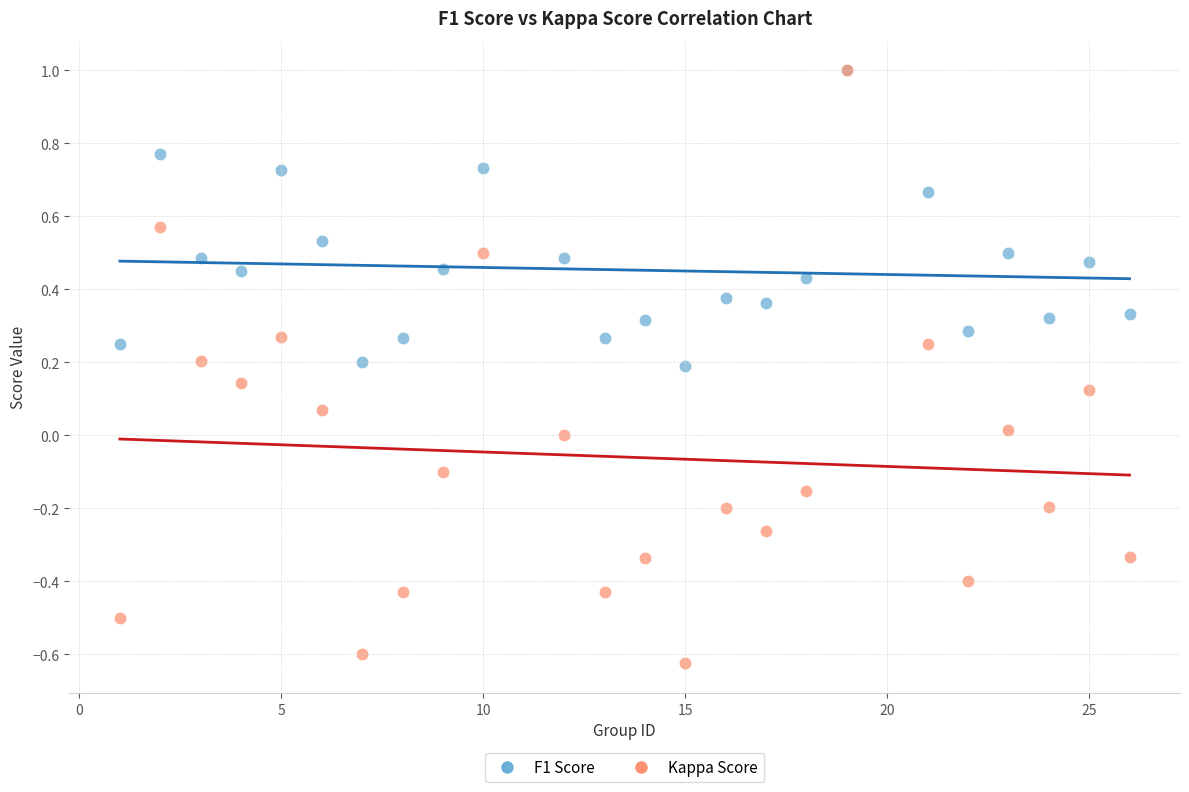

What are all the series names shown in the legend?

F1 Score, Kappa Score